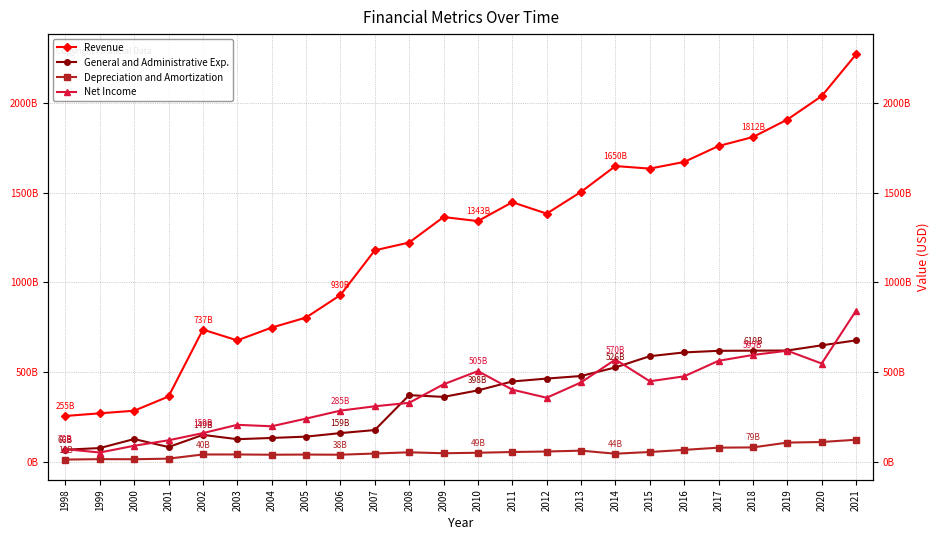

Reading left to right, extract all data points from this chart.

Revenue: 254726124735	269604026008	284020036603	363516191500	736985595790	676803209273	748201672652	804263647753	929963253281	1179496020371	1223188000000	1365435000000	1342897000000	1448287000000	1384480000000	1505903000000	1650232000000	1635847000000	1673188000000	1761986000000	1812168000000	1909489000000	2040611000000	2273723000000
General and Administrative Exp.: 66408142890	75565908649	125844877932	81295439190	149190202744	125134958163	131993334389	139415551330	159139509175	176175797475	371111000000	361196000000	397608000000	447438000000	463513000000	477942000000	525896000000	588492000000	609628000000	618550000000	619424000000	620266000000	649215000000	676905000000
Depreciation and Amortization: 11245758504	13653255828	13190612583	16523463250	39799712086	39834125970	38429444752	39303295671	38472310741	45063745189	51944000000	46623000000	49403000000	53466000000	56369000000	61074000000	44127000000	53614000000	65359000000	77823000000	79280000000	106092000000	109426000000	122055000000
Net Income: 69607367292	50689783464	88468231957	118968935400	159100145174	205287157784	197277223800	240046859513	284540466899	308788347775	328146000000	431557000000	505393000000	401733000000	356493000000	442294000000	569910000000	448466000000	476067000000	562801000000	595333000000	619091000000	547614000000	842467000000